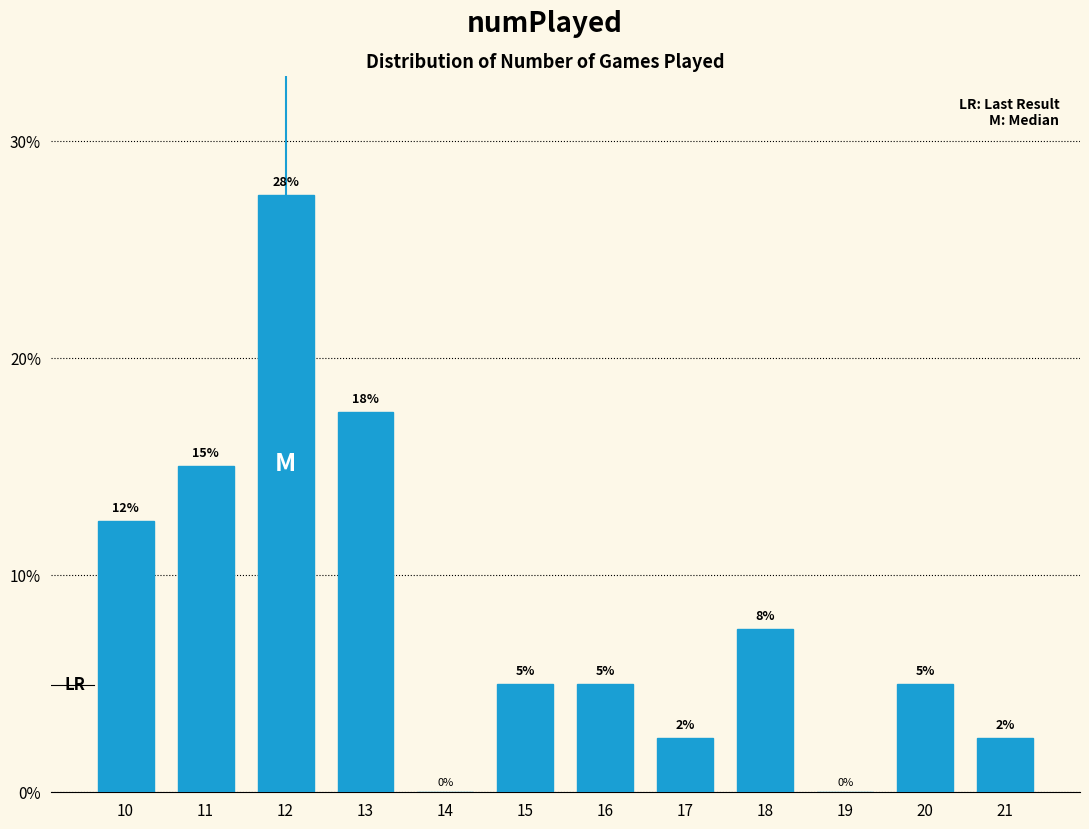

What is the sum of all values?

100.0